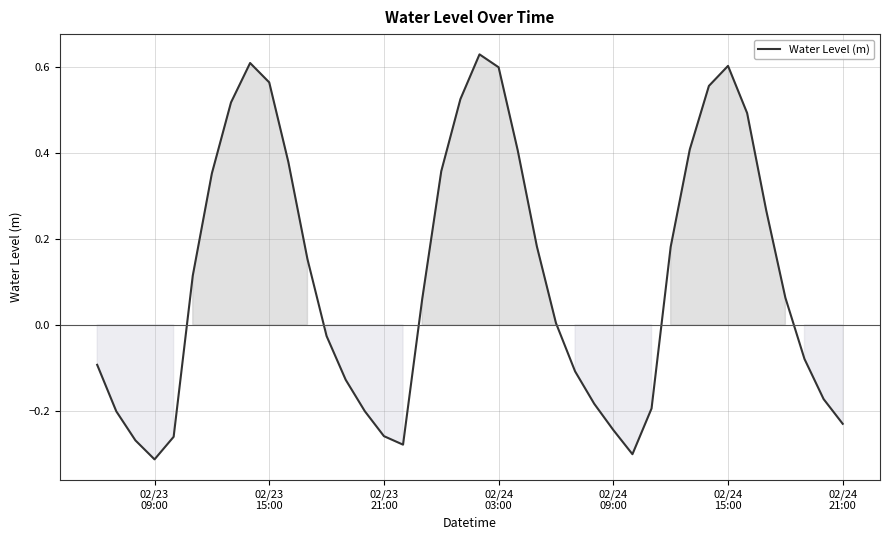

What is the difference between the maximum and minimum values?

0.9